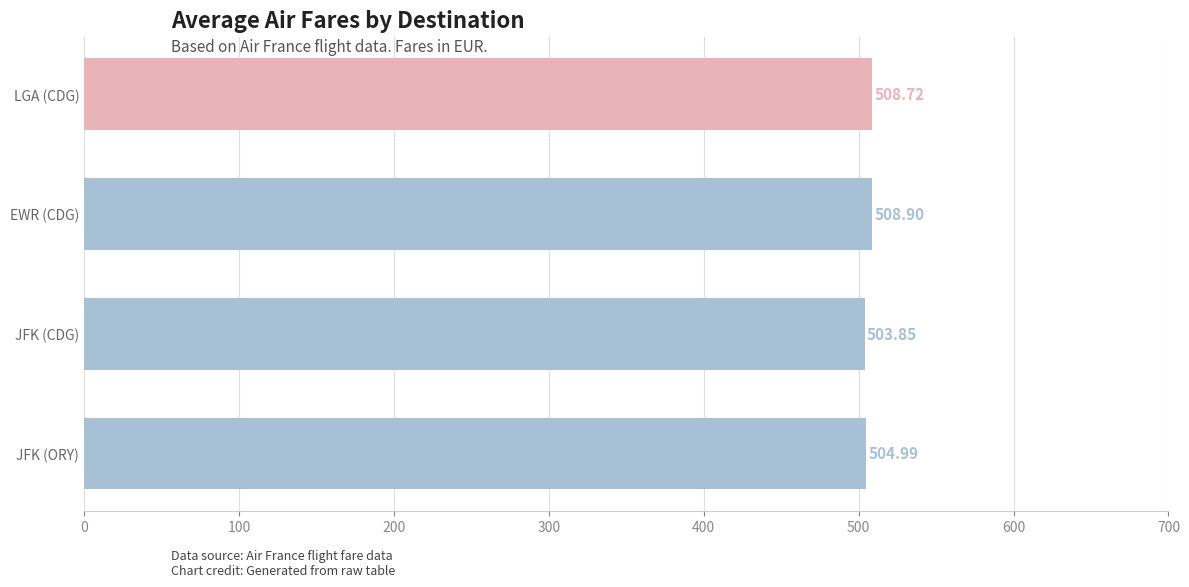

How many data points are less than 508?

2